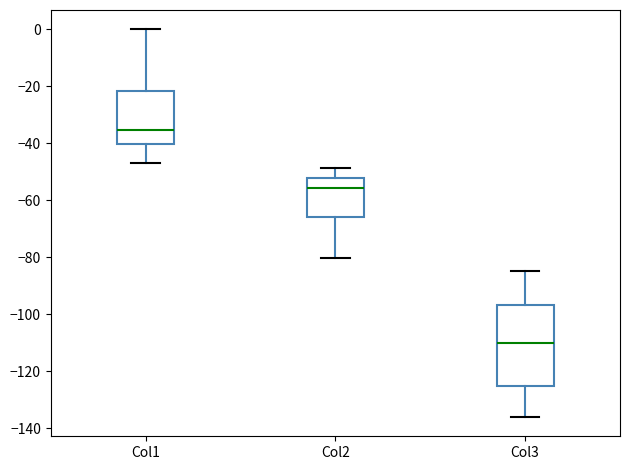

Reading left to right, read every box against the y-axis: the position of its median line, the range the box covers, and the ends of its whiskers. The values are not printed on the chart, so give them approximately, as read against the axis.

Col1: median -36, box -40 to -22, whiskers -46 to 0
Col2: median -56, box -66 to -52, whiskers -80 to -48
Col3: median -110, box -126 to -96, whiskers -136 to -84